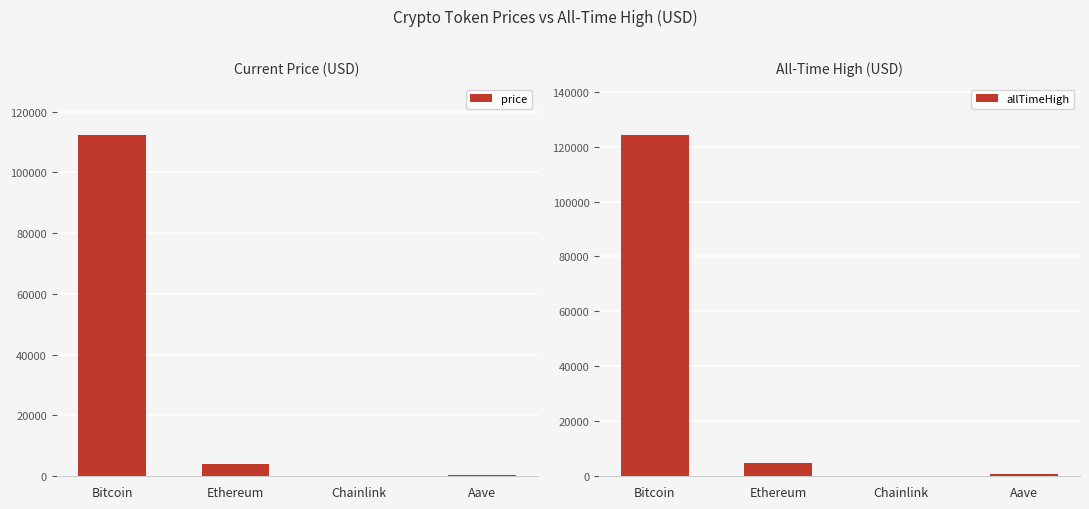

How many values in the allTimeHigh series exceed 4946?

2